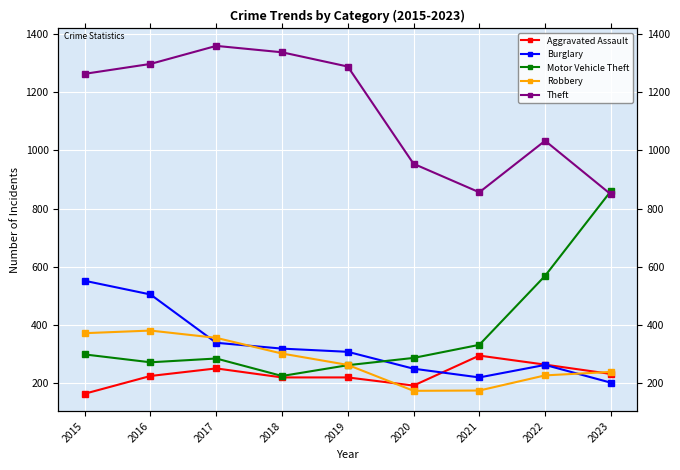

True or false: Aggravated Assault and Robbery cross at least once.

True